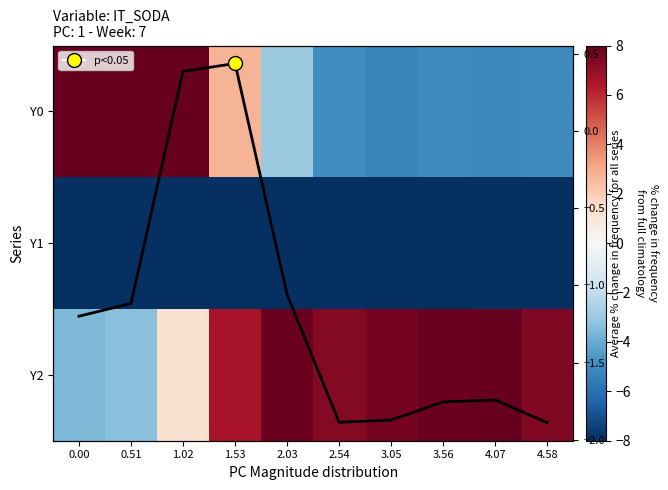

How many data points in Mean across series are less than -1?

8